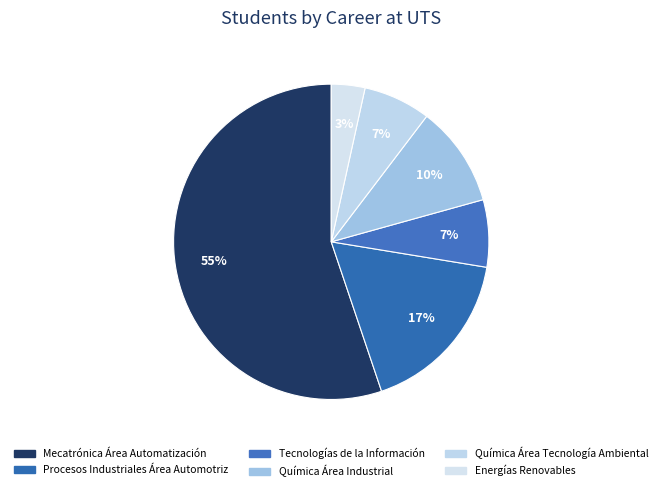

Between Química Área Tecnología Ambiental and Química Área Industrial, which is larger?

Química Área Industrial